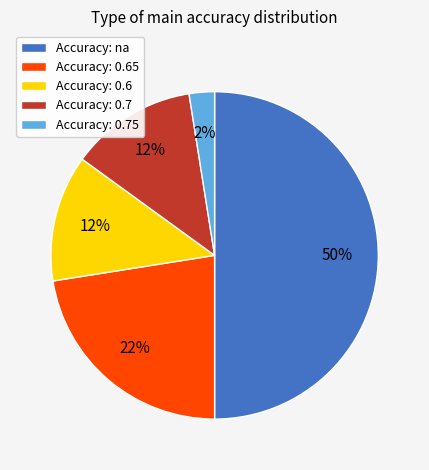

To the nearest percent, what is the combined percentage of Accuracy: 0.7 and Accuracy: 0.6?

25%